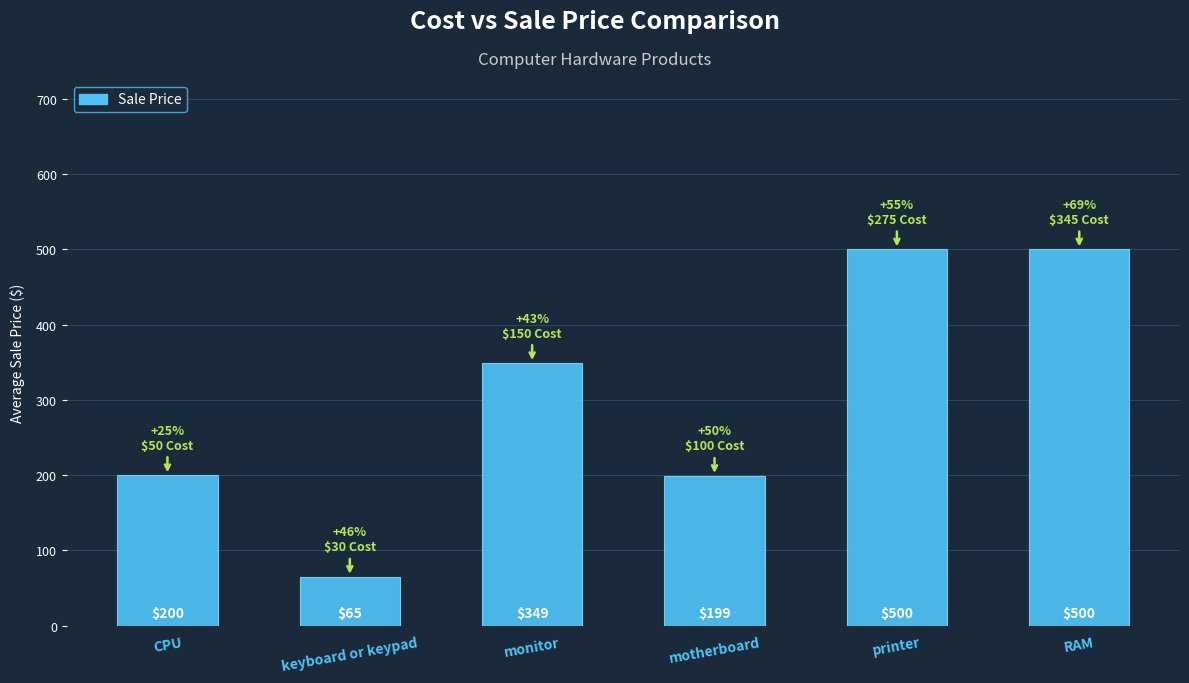

The chart shows a value of 349 at monitor. True or false?

True